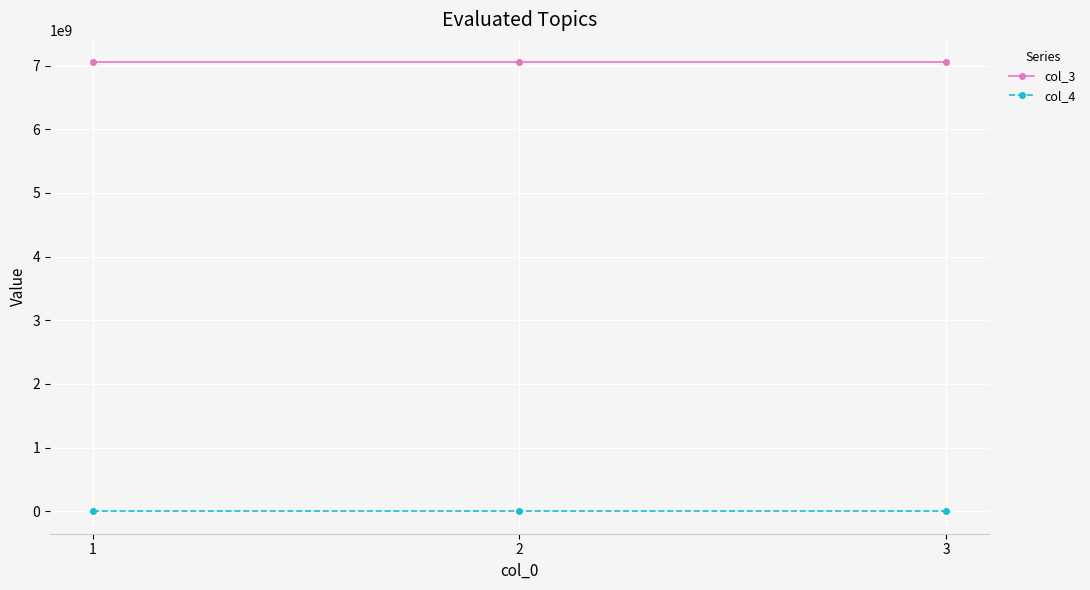

List the series in order of their overall mean, lowest first.

col_4, col_3